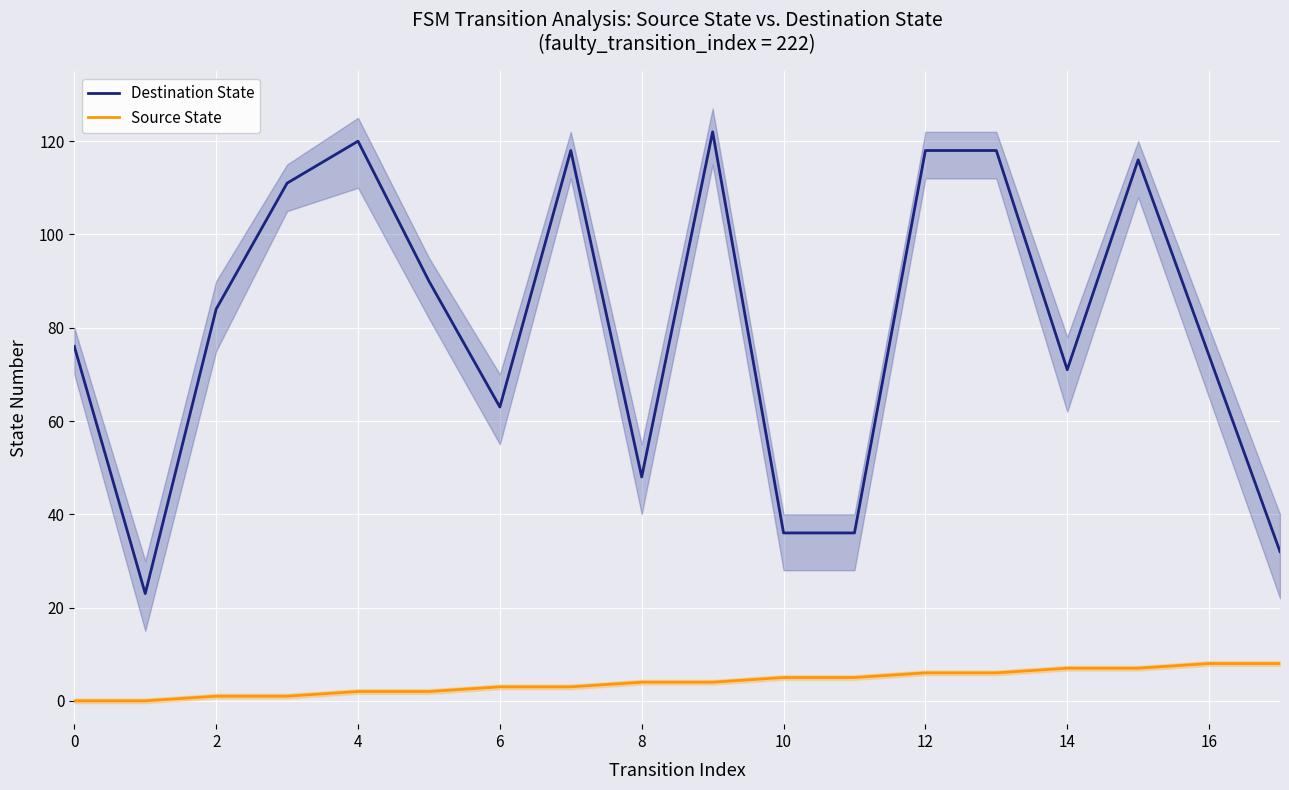

What is the maximum value shown in the chart?

122